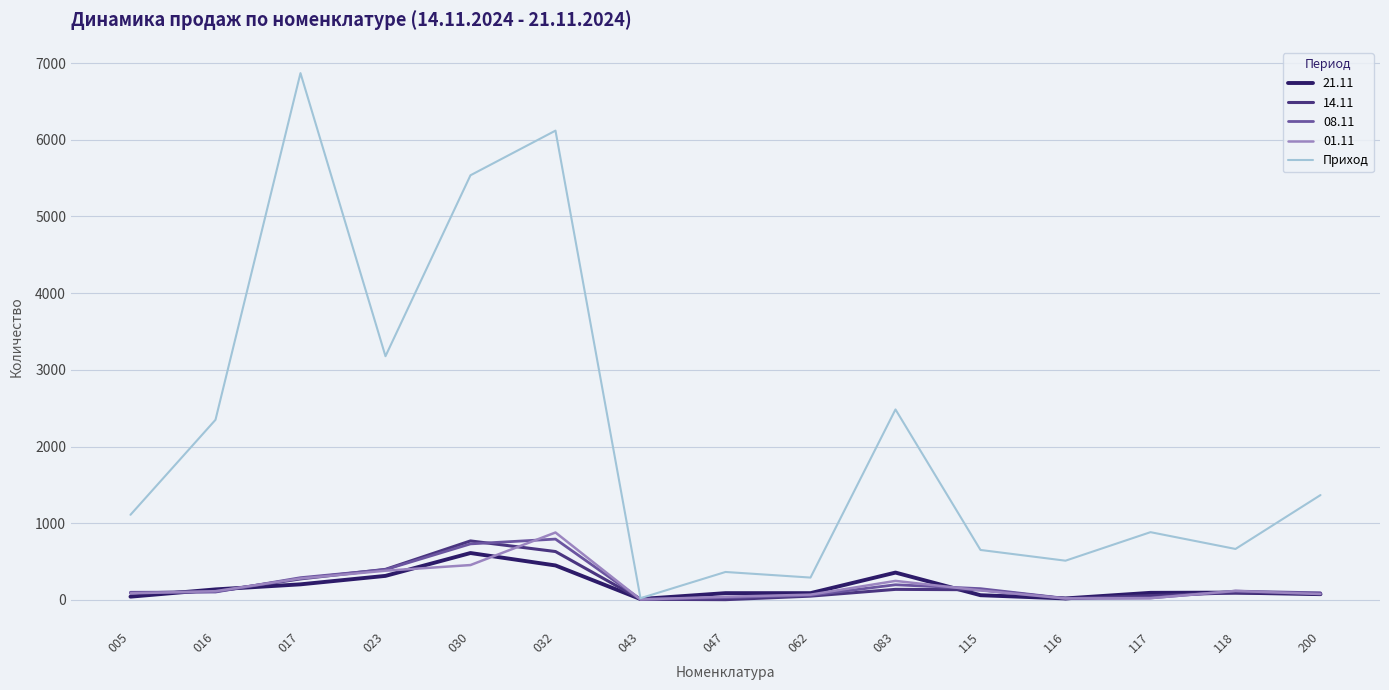

Does the chart display data point markers on the line(s)?

No